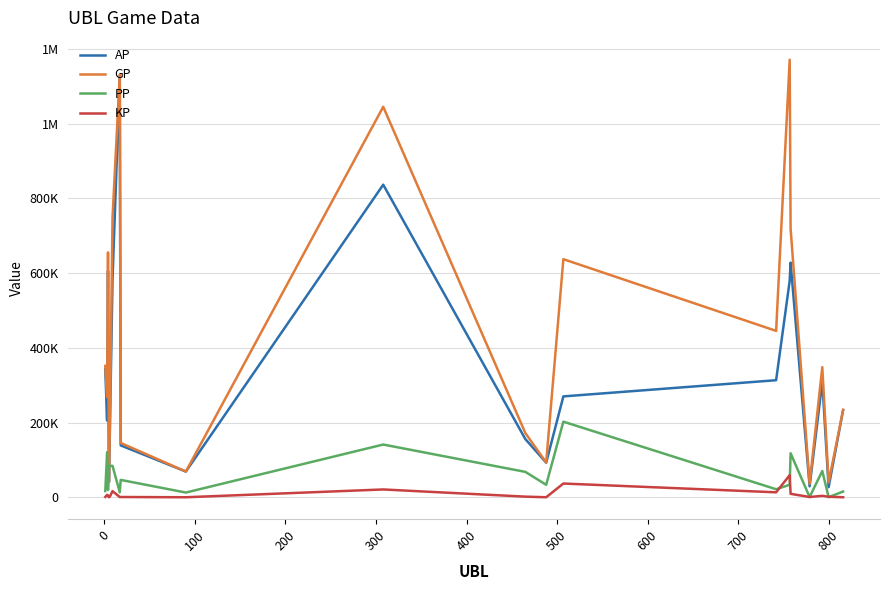

Does the chart display data point markers on the line(s)?

No